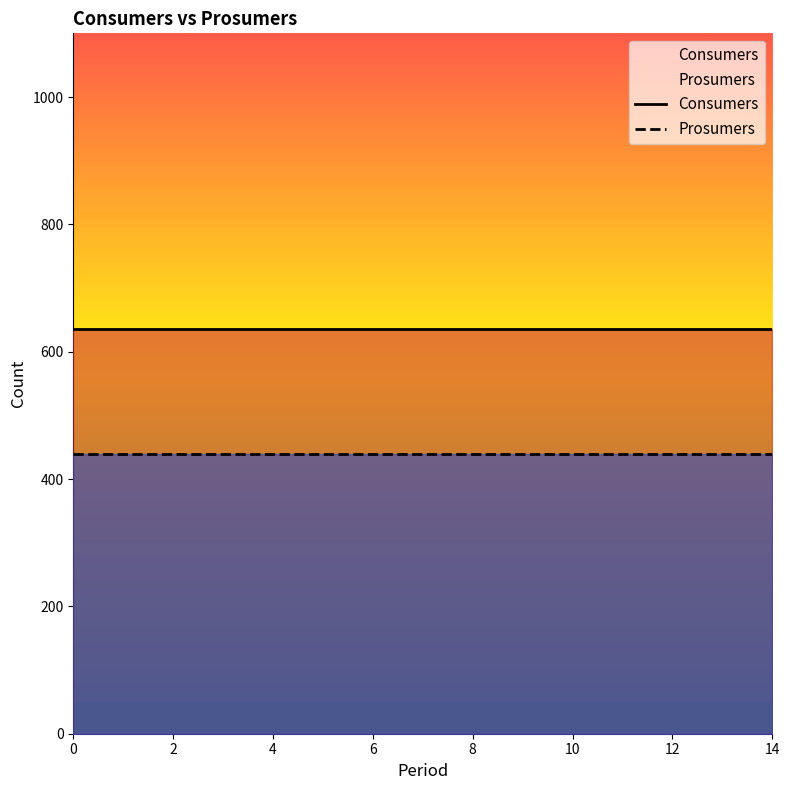

What is the greatest value displayed?

635